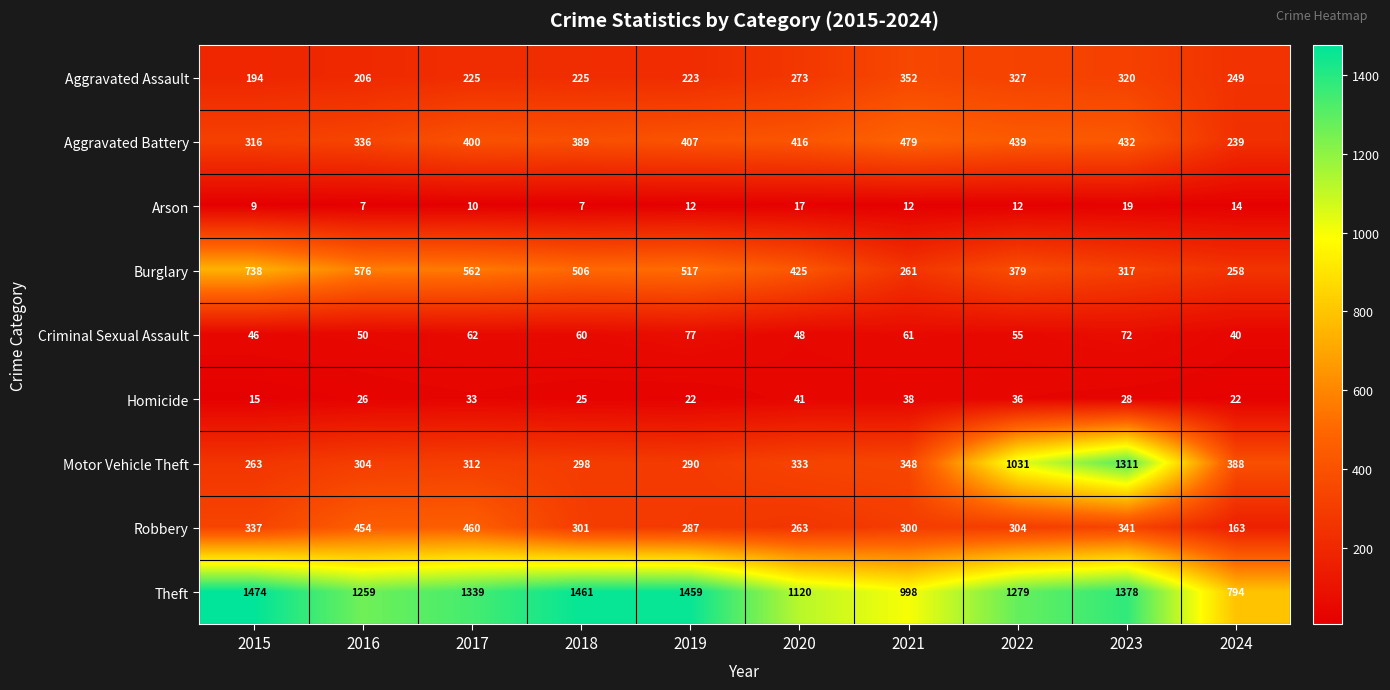

Is it true that Criminal Sexual Assault equals 83 at 2018?

False